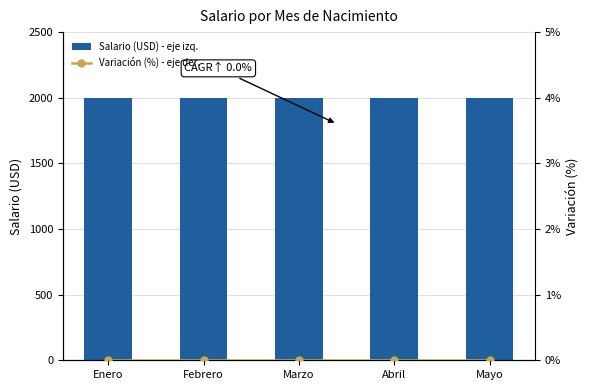

Which category has the highest value in the Variación (%) - eje der. series?

Enero